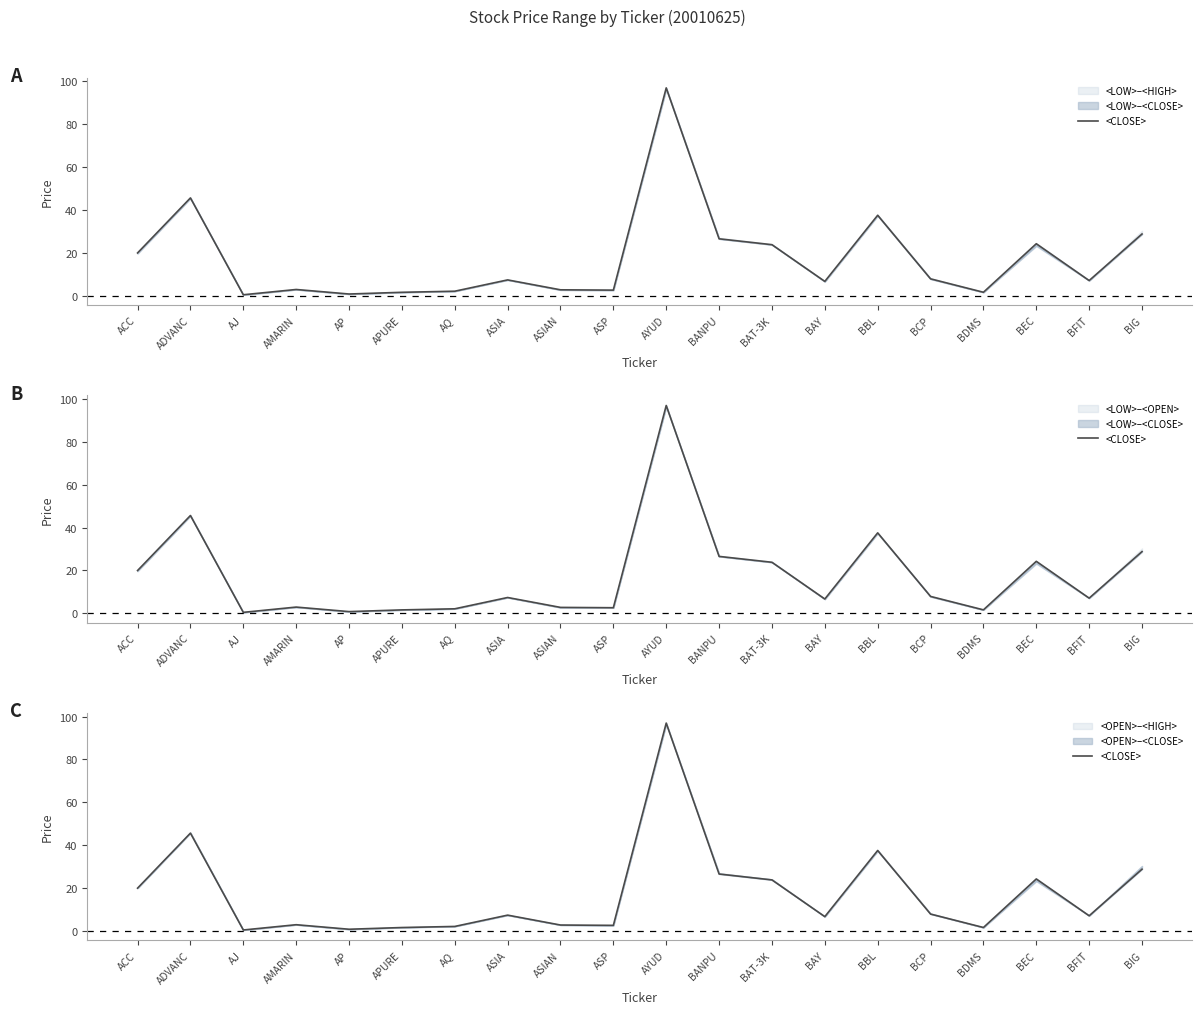

Between BIG and ASIA, which is larger?

BIG